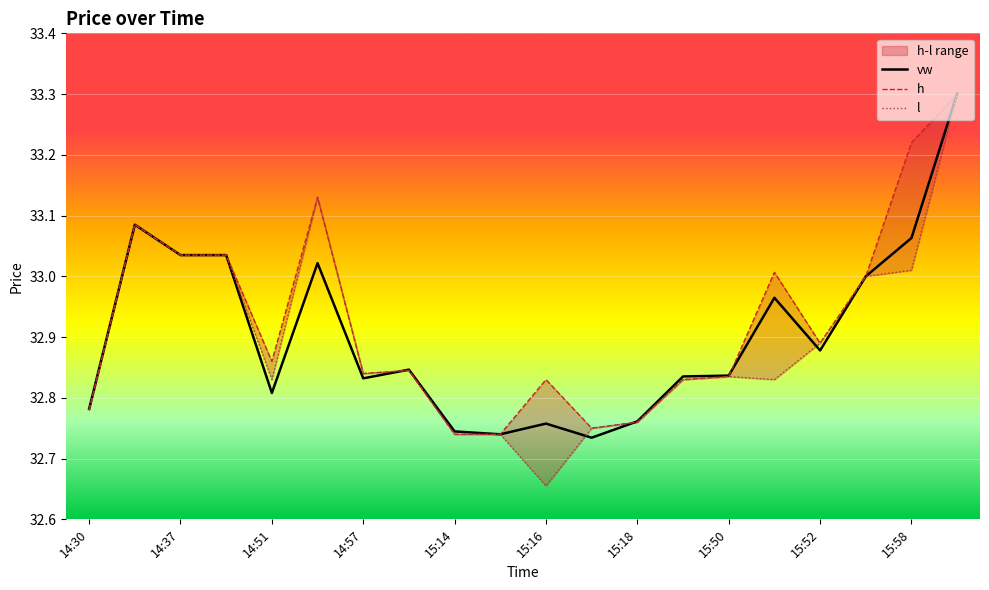

How many categories are shown in the chart?

20